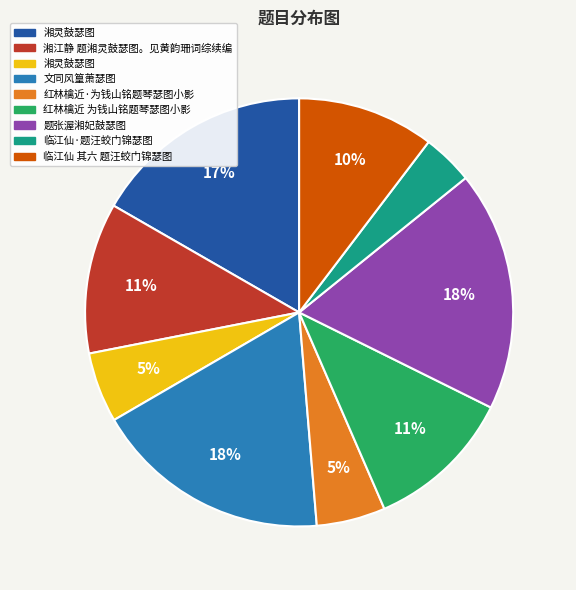

To the nearest percent, what is the difference between the largest and smallest slice percentages?

14%